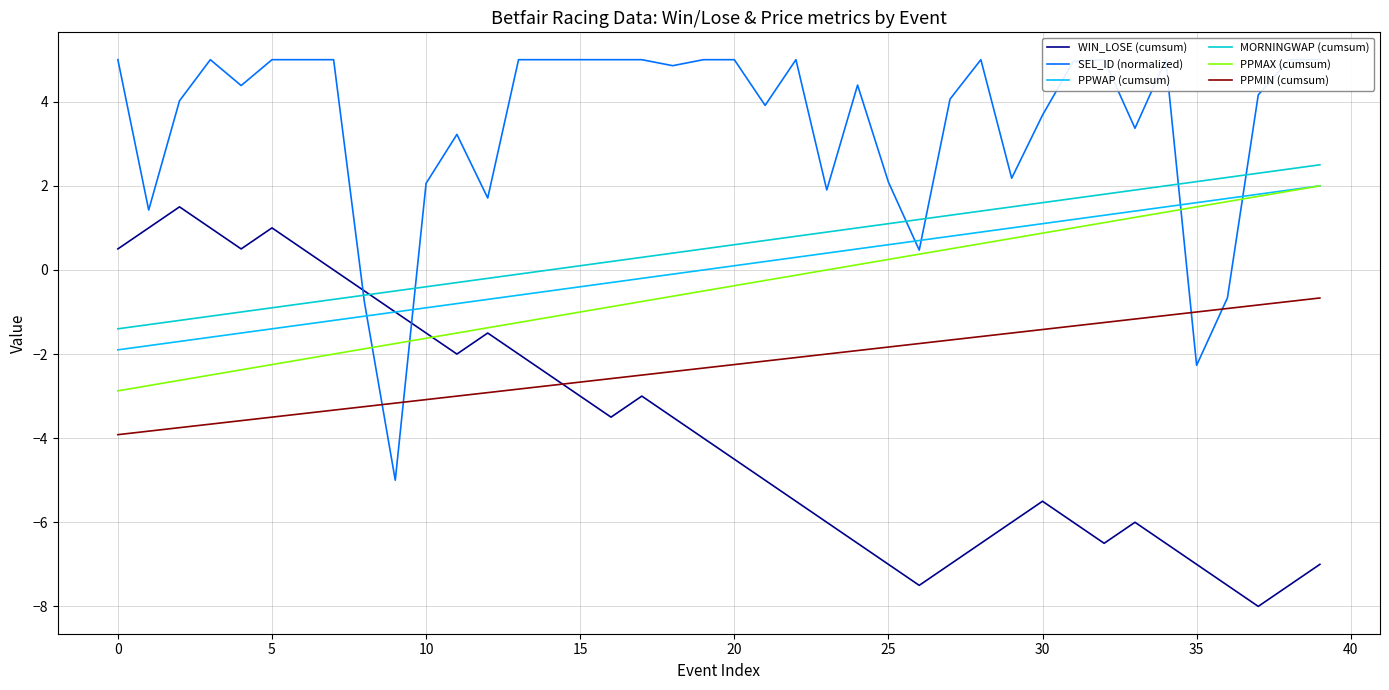

What is the value of the PPWAP (cumsum) point at the 30th from the left?

1.0